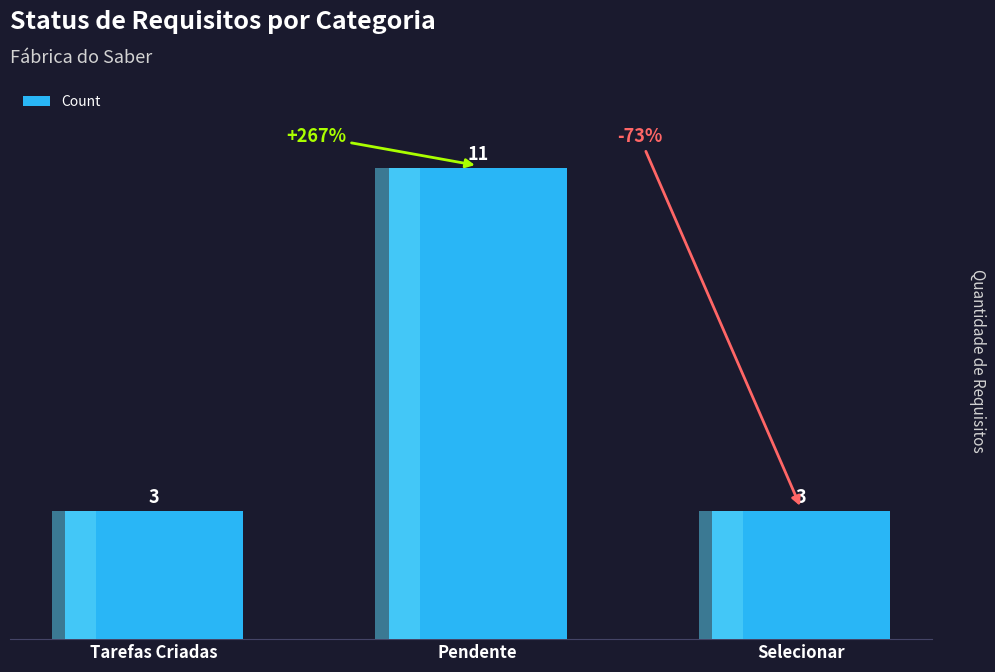

Rank the categories by value from lowest to highest.

Tarefas Criadas, Selecionar, Pendente